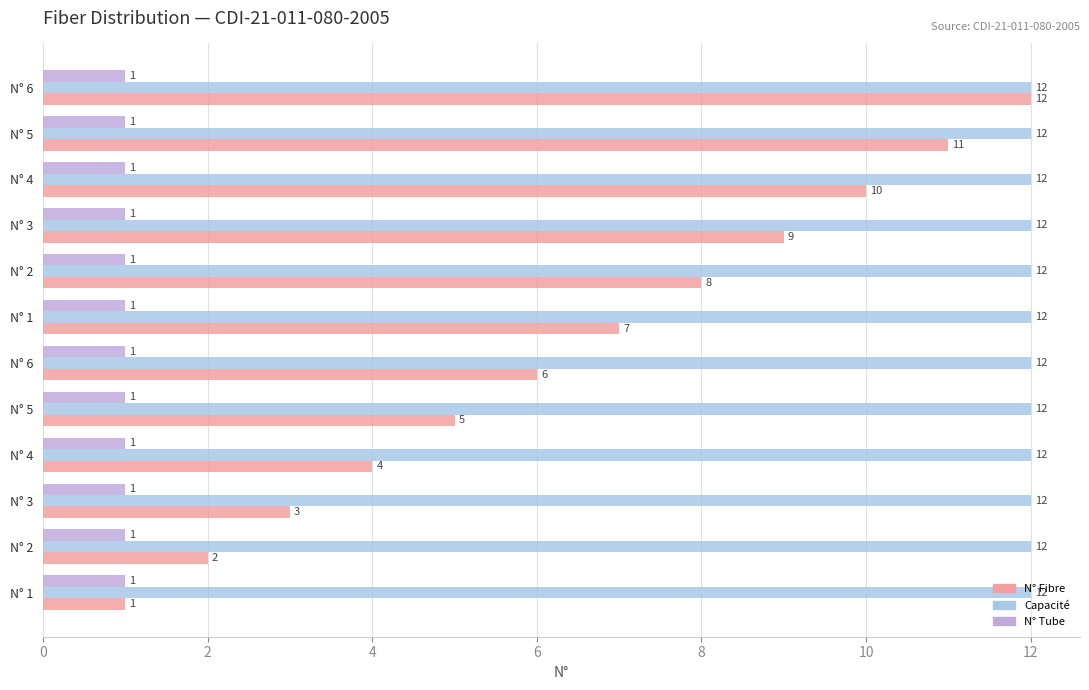

How many values in the N° Fibre series are below 7?

6